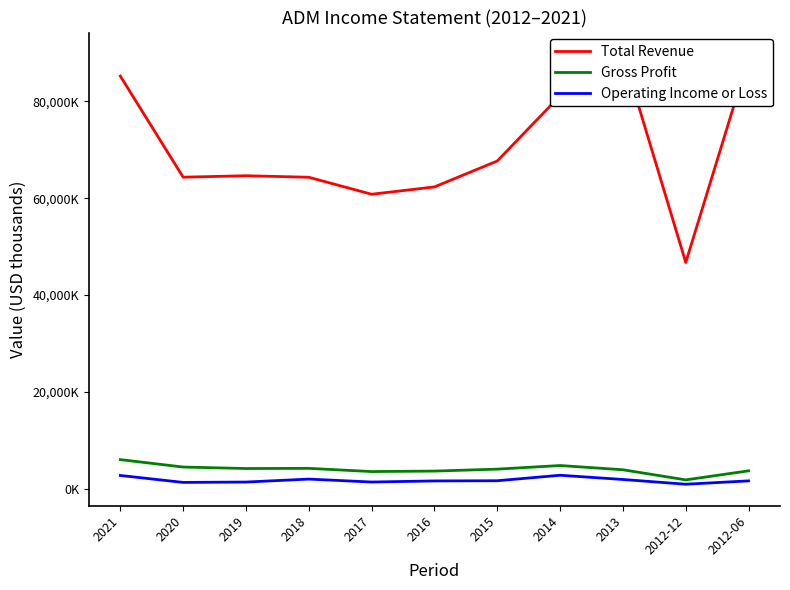

How many series are shown in this chart?

3